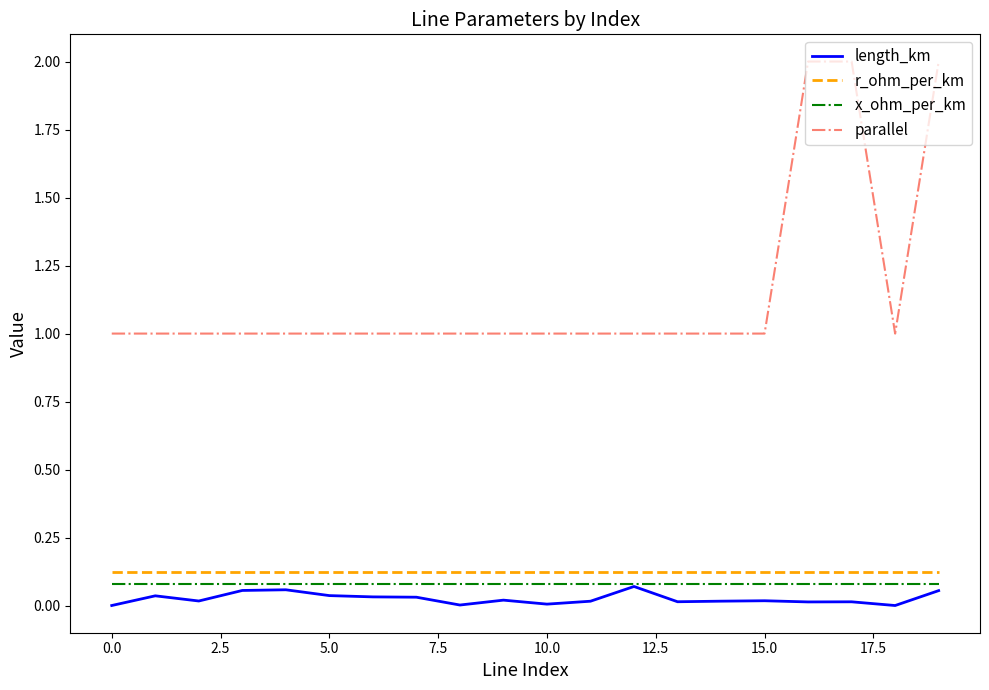

True or false: x_ohm_per_km and parallel cross at least once.

False